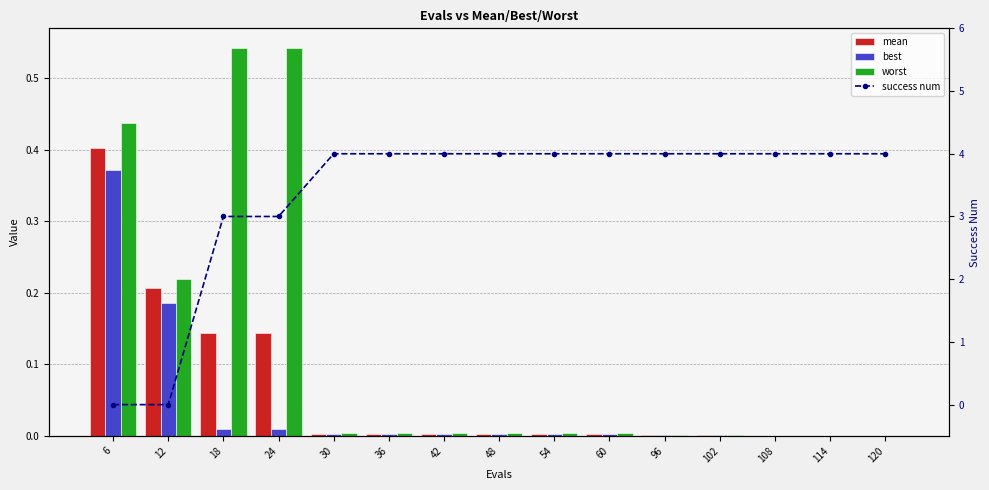

Between 36 and 96, which series saw the biggest shift?

worst